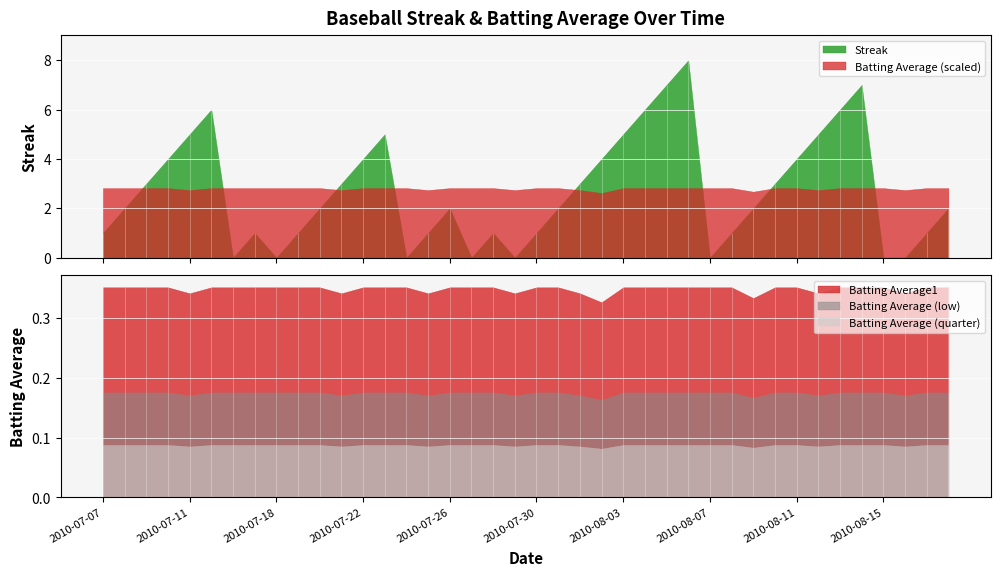

Which has a higher value, 2010-07-21 or 2010-08-05?

2010-08-05